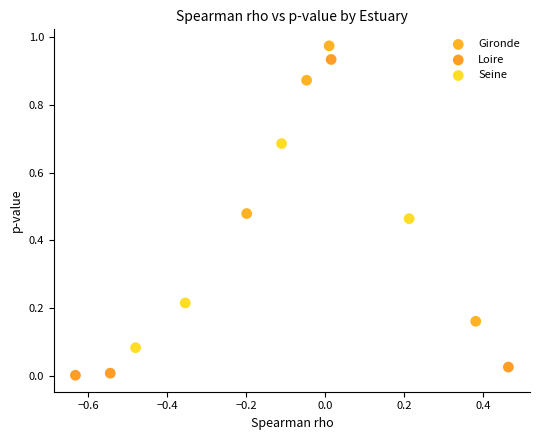

Which series reaches the minimum Y coordinate?

Loire